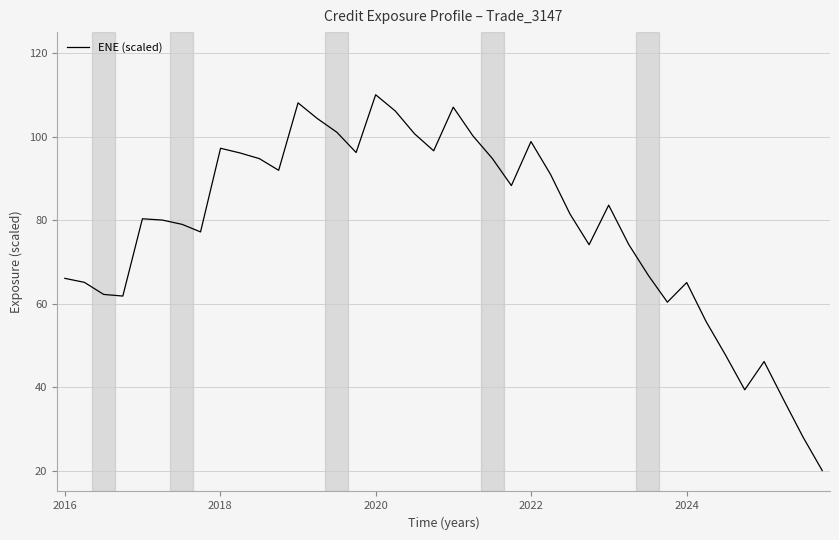

What is the maximum value shown in the chart?

110.0